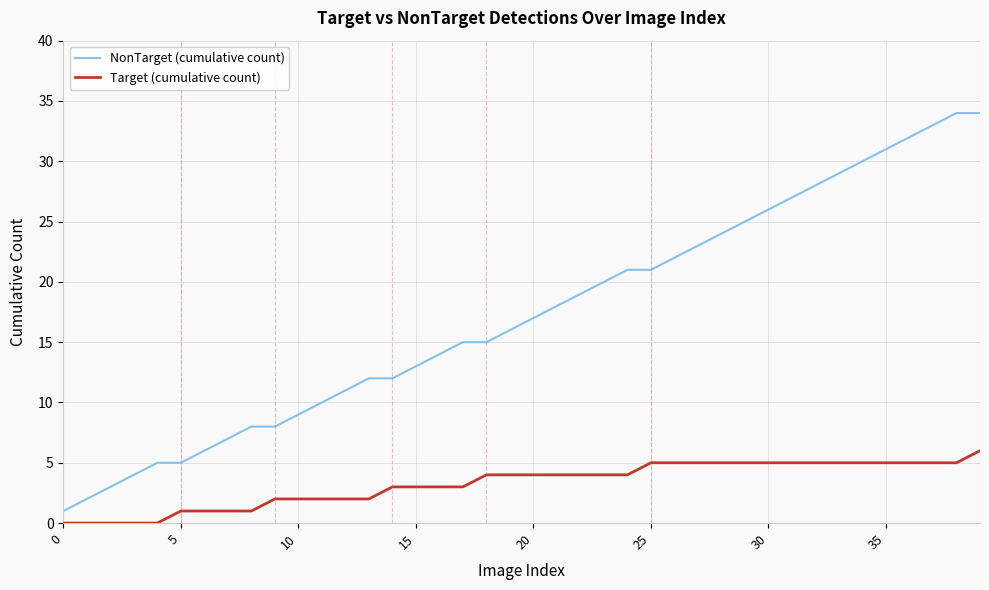

What is the difference between the maximum and minimum values in the Target (cumulative count) series?

6